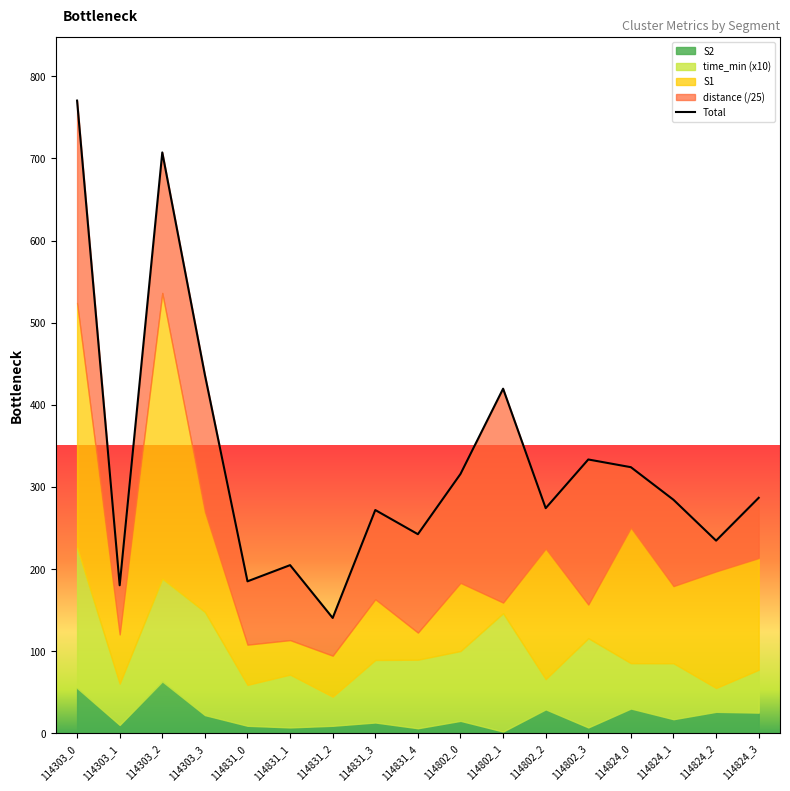

How many points are lower than both their immediate neighbors (excluding endpoints)?

6